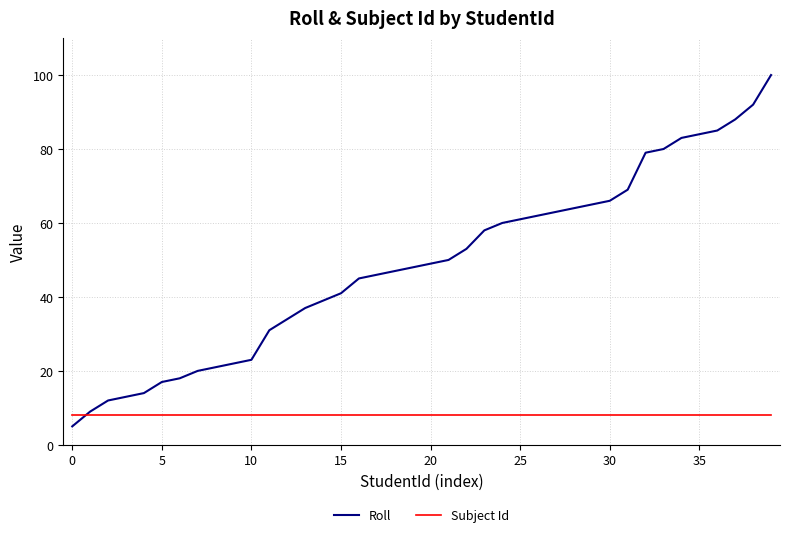

Which series has the largest range (max minus min)?

Roll